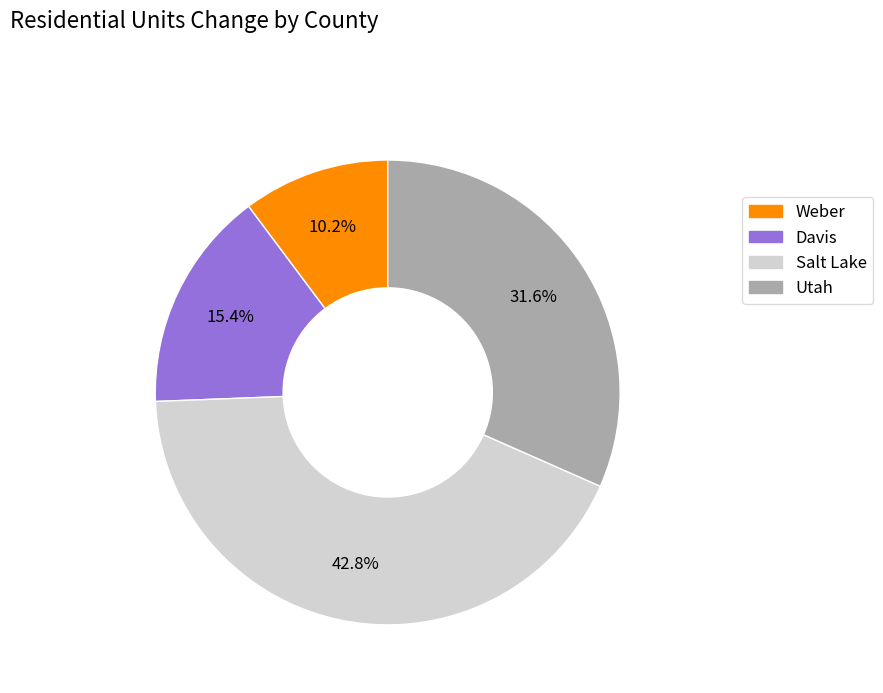

Approximately how many times larger is the value at Salt Lake compared to Utah?

1.4